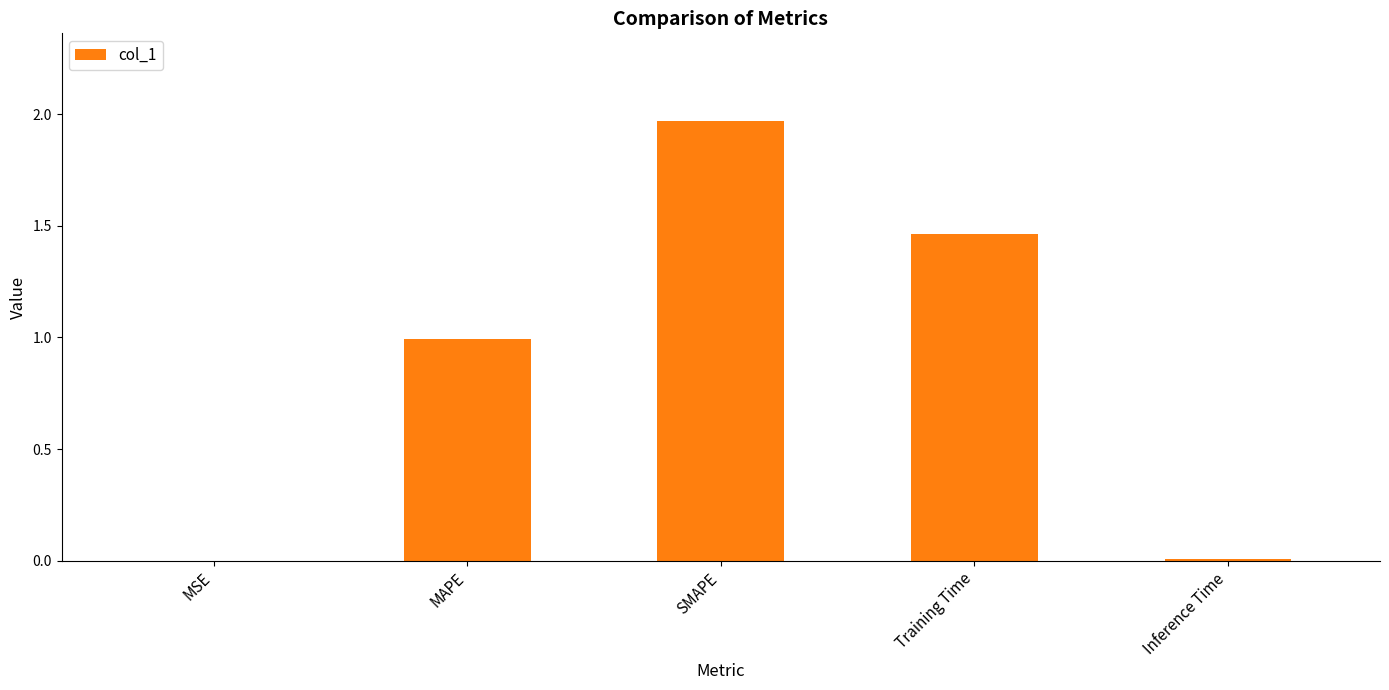

Is it true that the value at MAPE is 0.5?

False